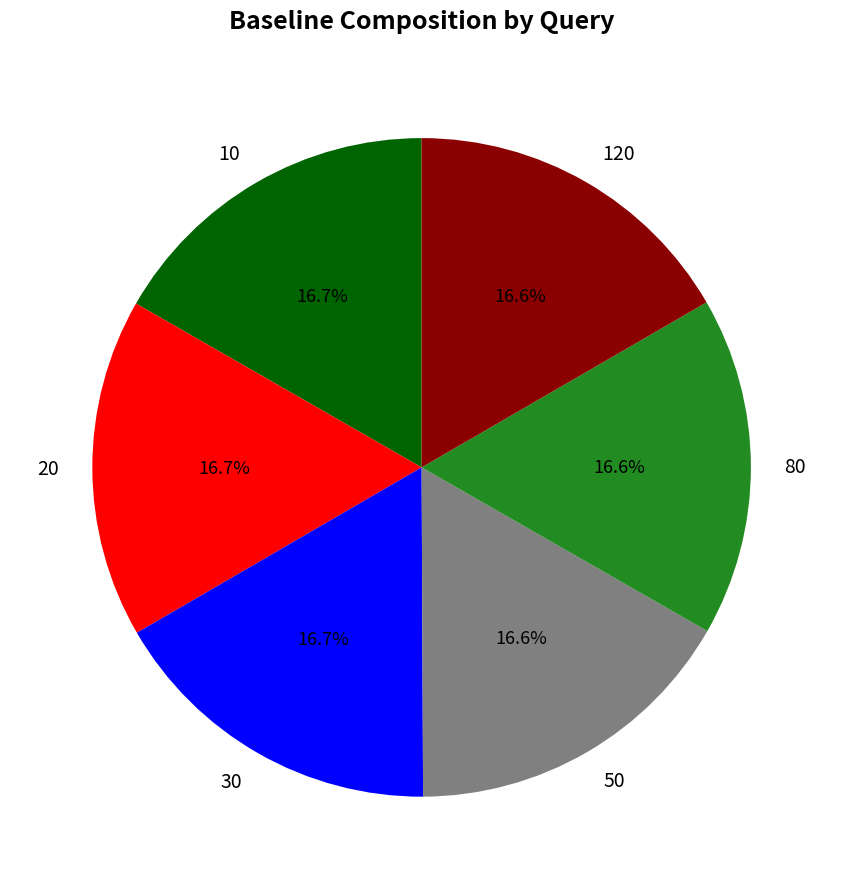

Count the number of slices in the pie.

6